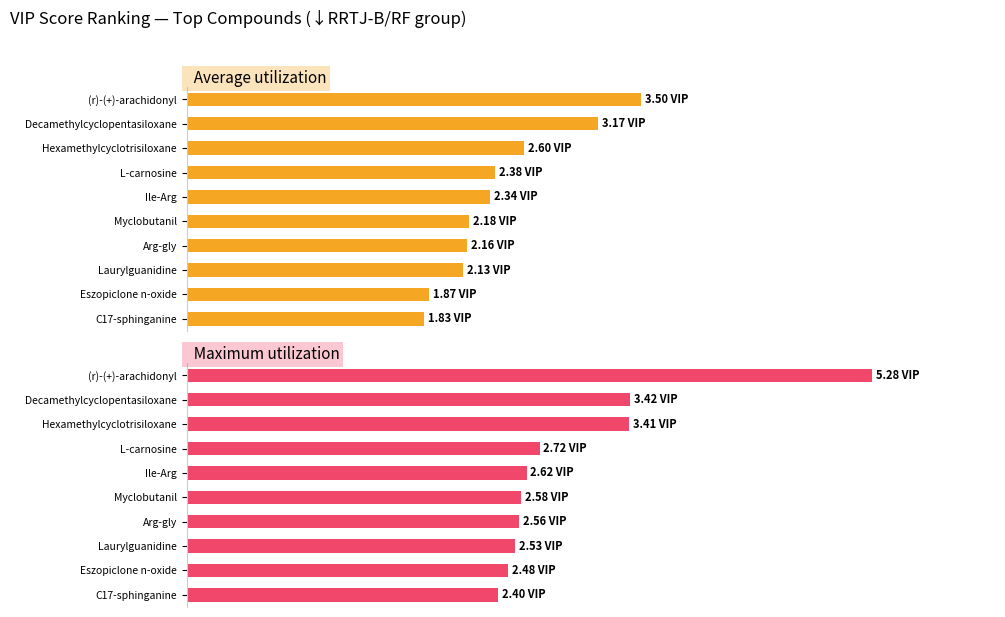

At which label does Average utilization reach its minimum?

C17-sphinganine